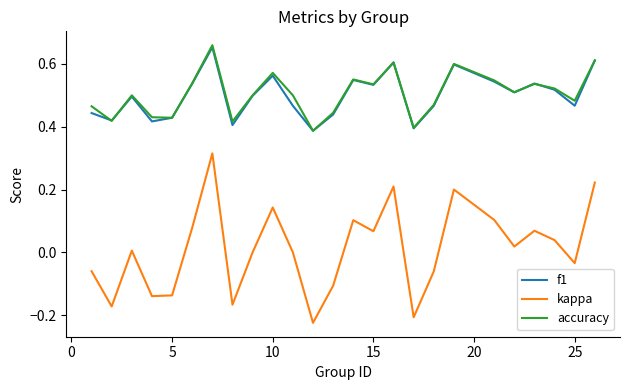

What is the sum of all accuracy values?

12.6